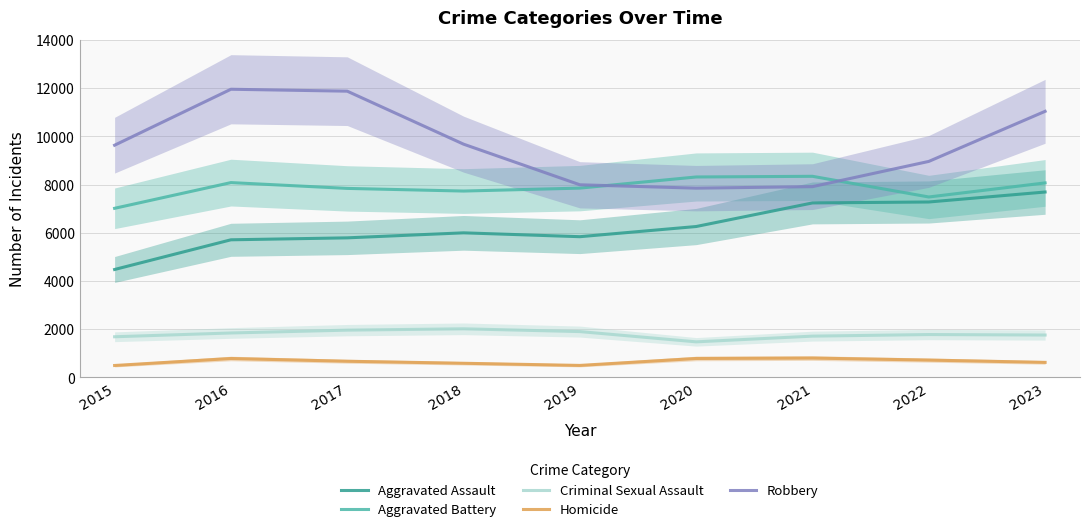

True or false: Homicide has a value of 1075 at 2017.

False